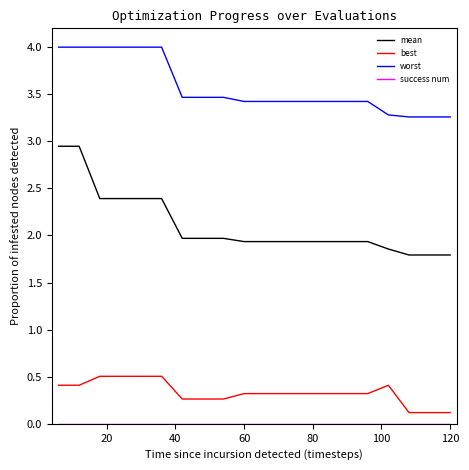

Which series has the widest spread of values?

mean